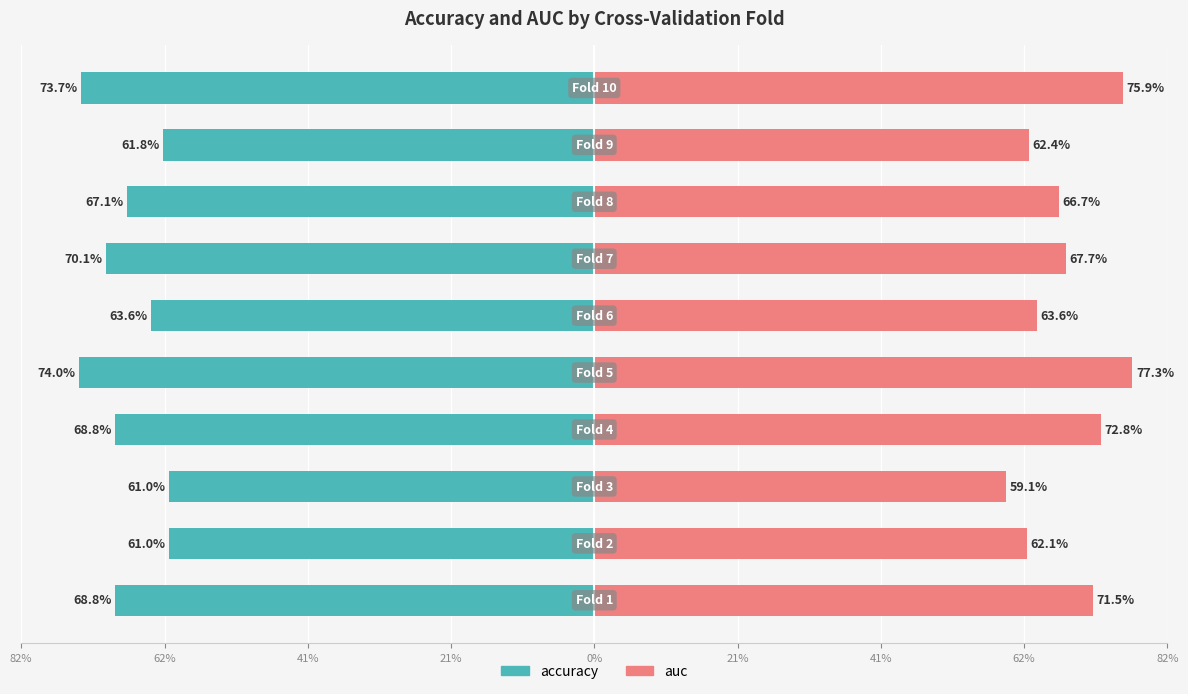

At how many categories does at least one series exceed 0?

10